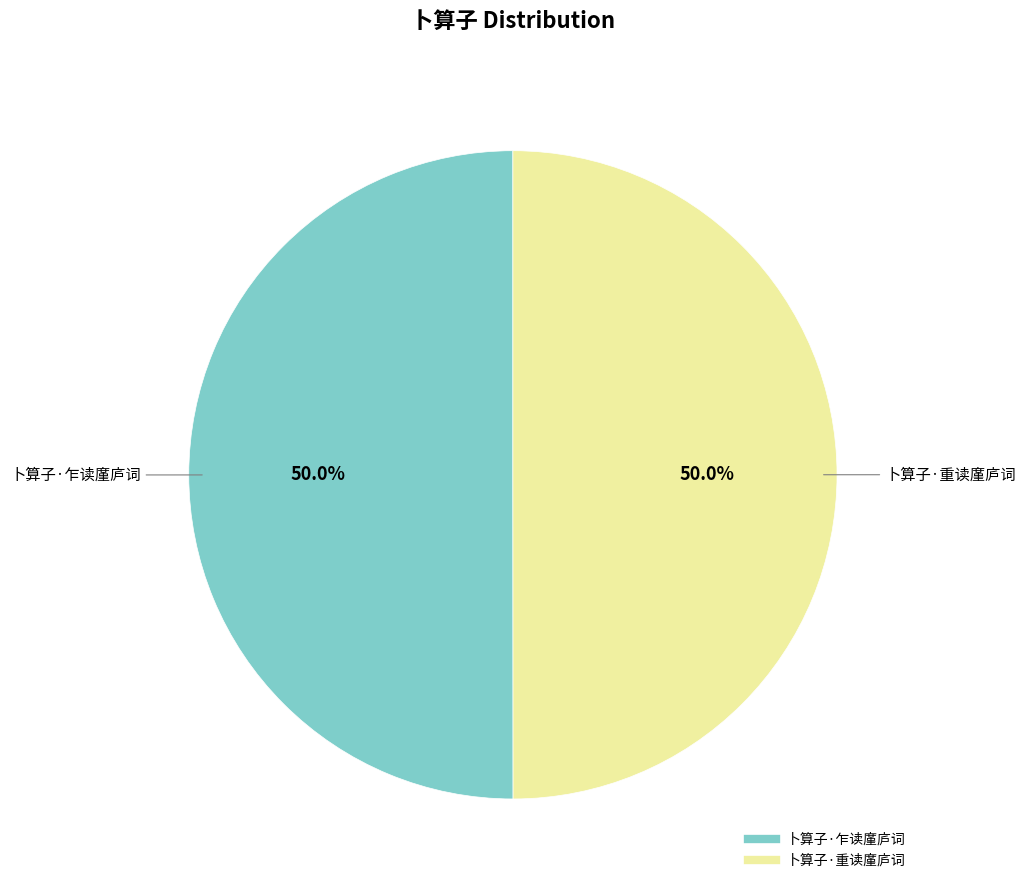

What is the ratio of the value at 卜算子·重读廑庐词 to the value at 卜算子·乍读廑庐词?

1.0